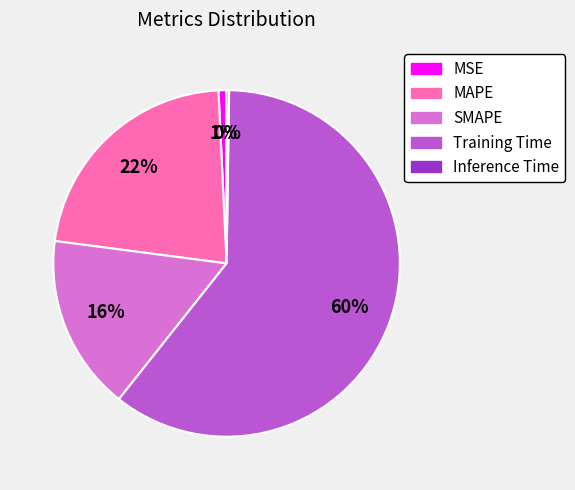

What is the majority slice?

Training Time